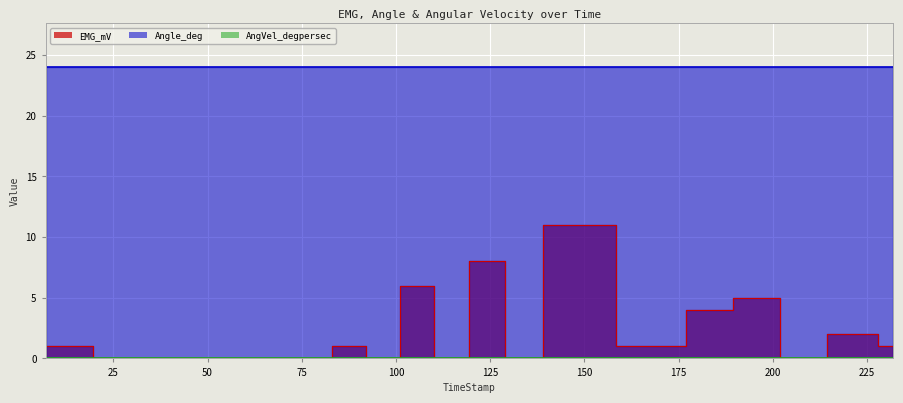

True or false: EMG_mV and AngVel_degpersec intersect in this chart.

False